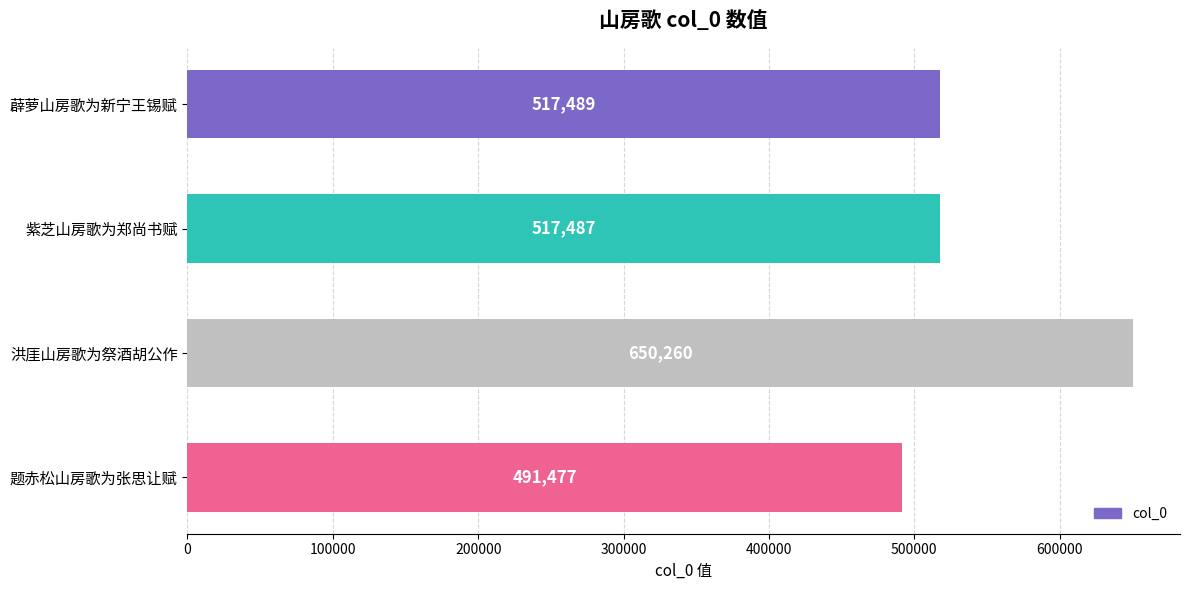

Which has a higher value, 紫芝山房歌为郑尚书赋 or 题赤松山房歌为张思让赋?

紫芝山房歌为郑尚书赋